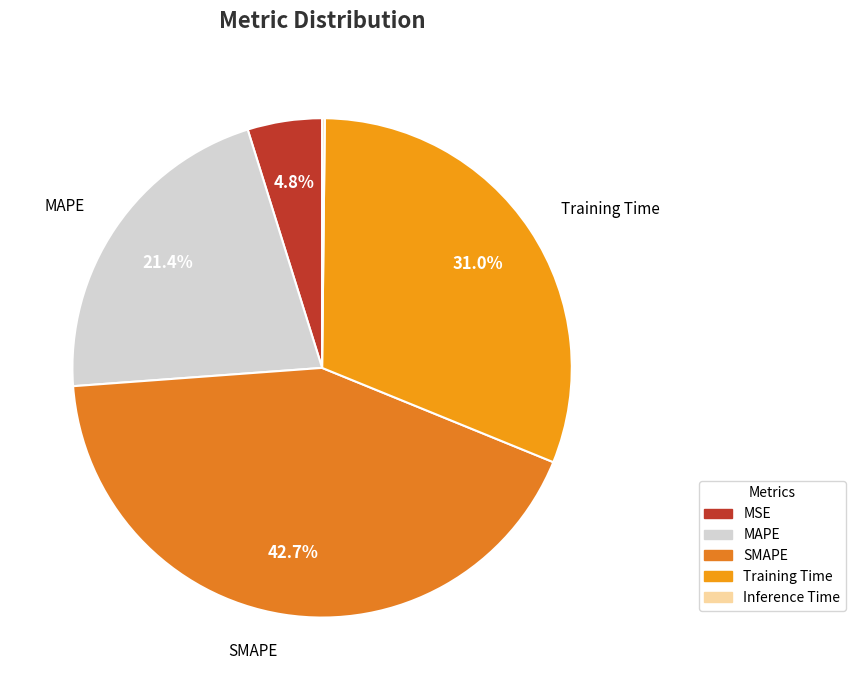

Which category has the smallest portion of the pie?

Inference Time